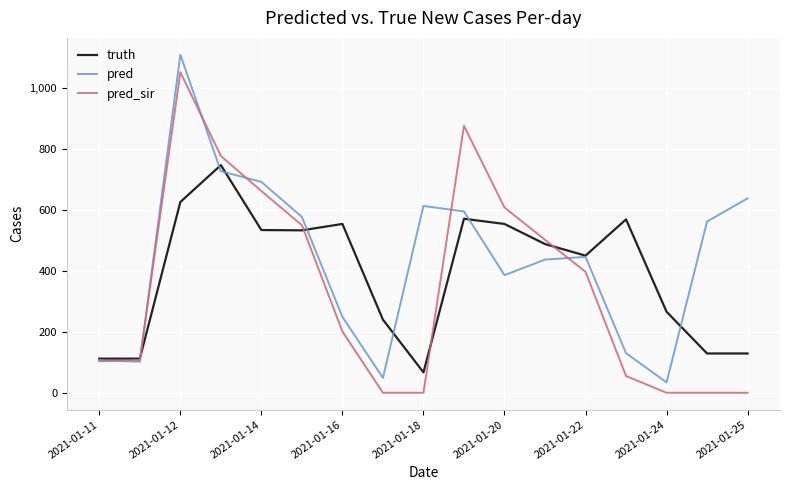

List the series in order of their overall mean, highest first.

pred, truth, pred_sir